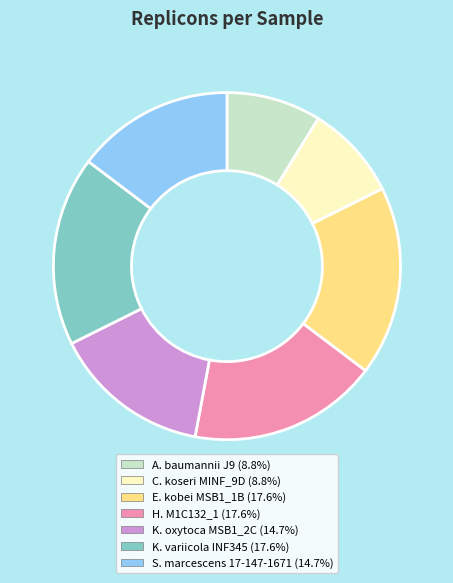

Is there any slice that represents more than half of the pie?

No